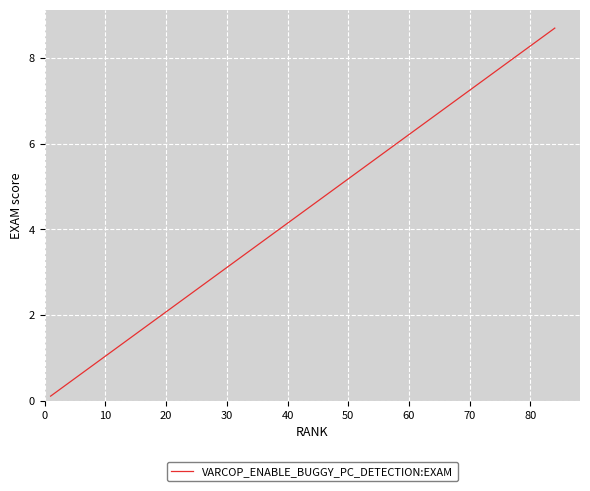

How many data points does each series have?

40